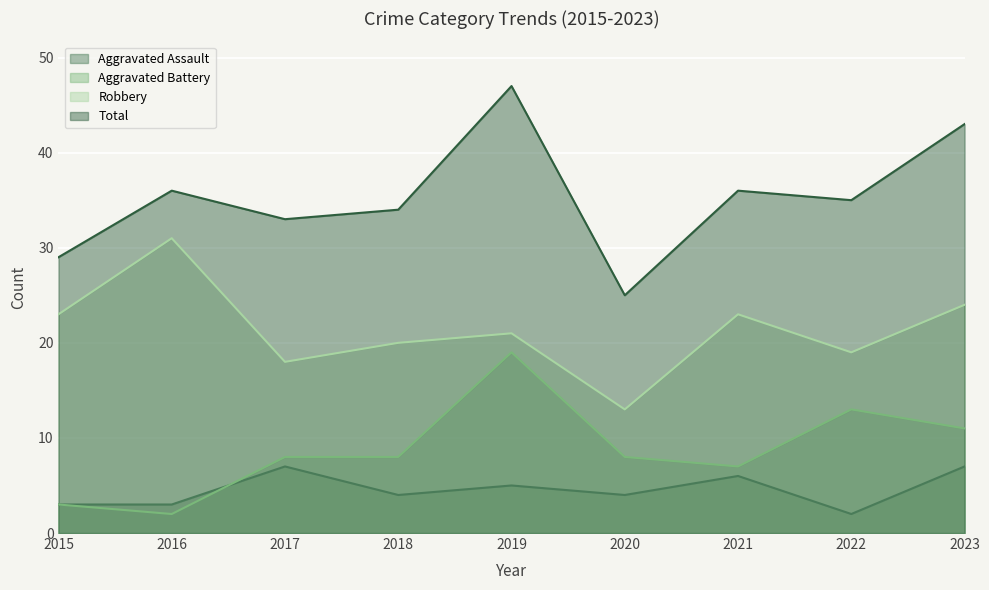

Between which two adjacent categories do Aggravated Battery and Aggravated Assault first intersect?

2016 and 2017